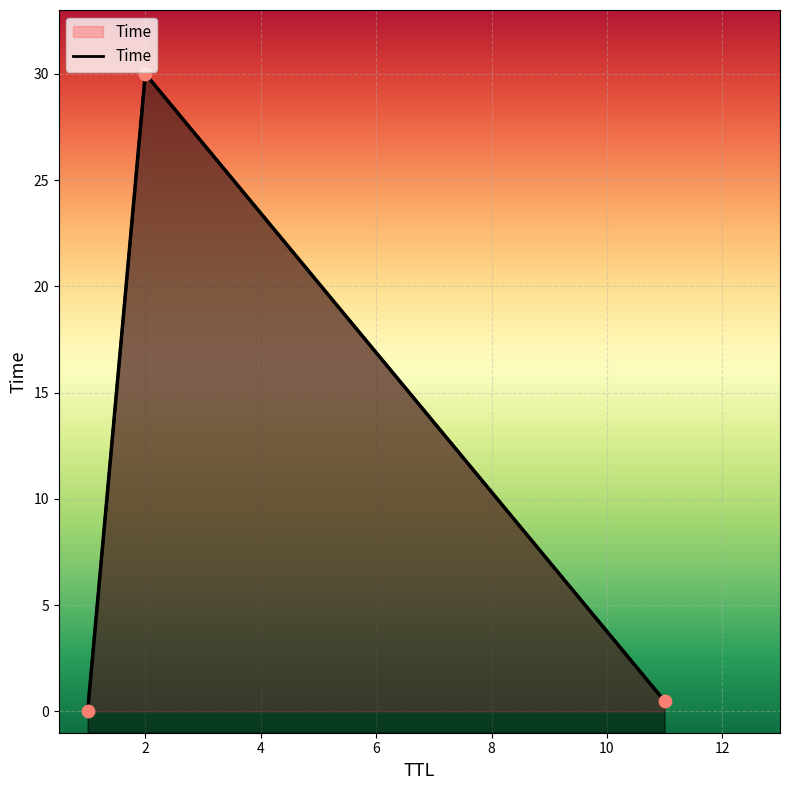

Which has a higher value, 2 or 1?

2